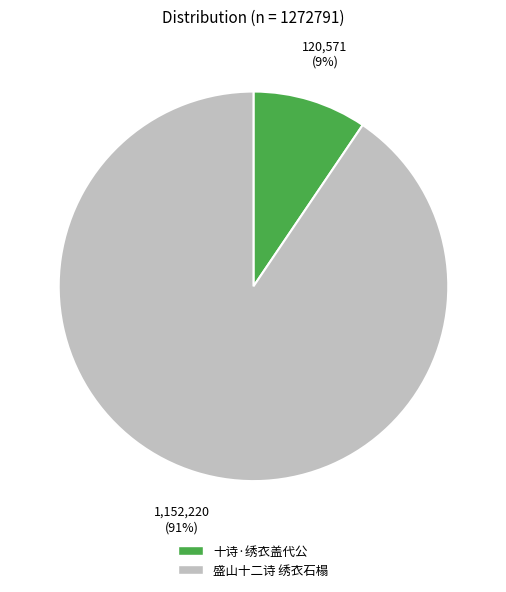

How many segments does this pie chart have?

2